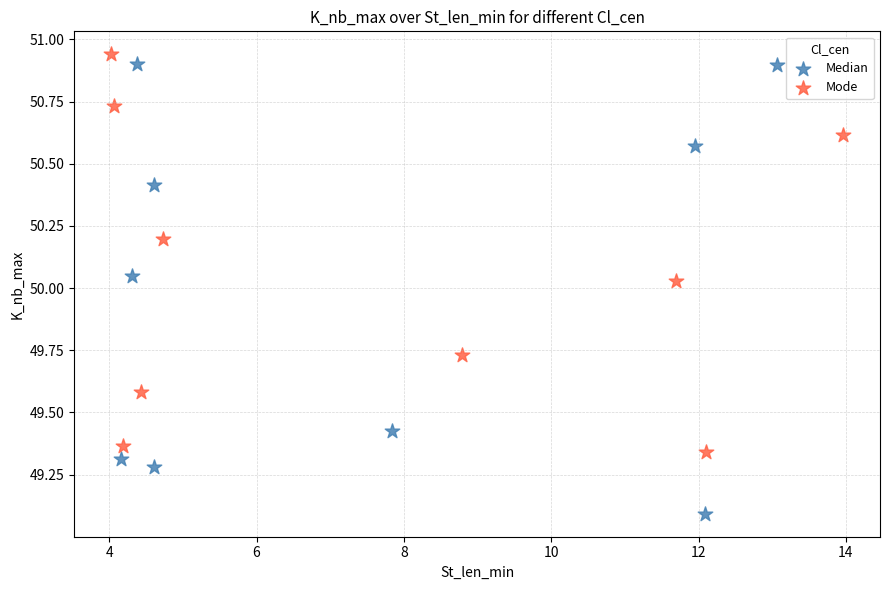

Which series has the widest spread of Y values?

Median